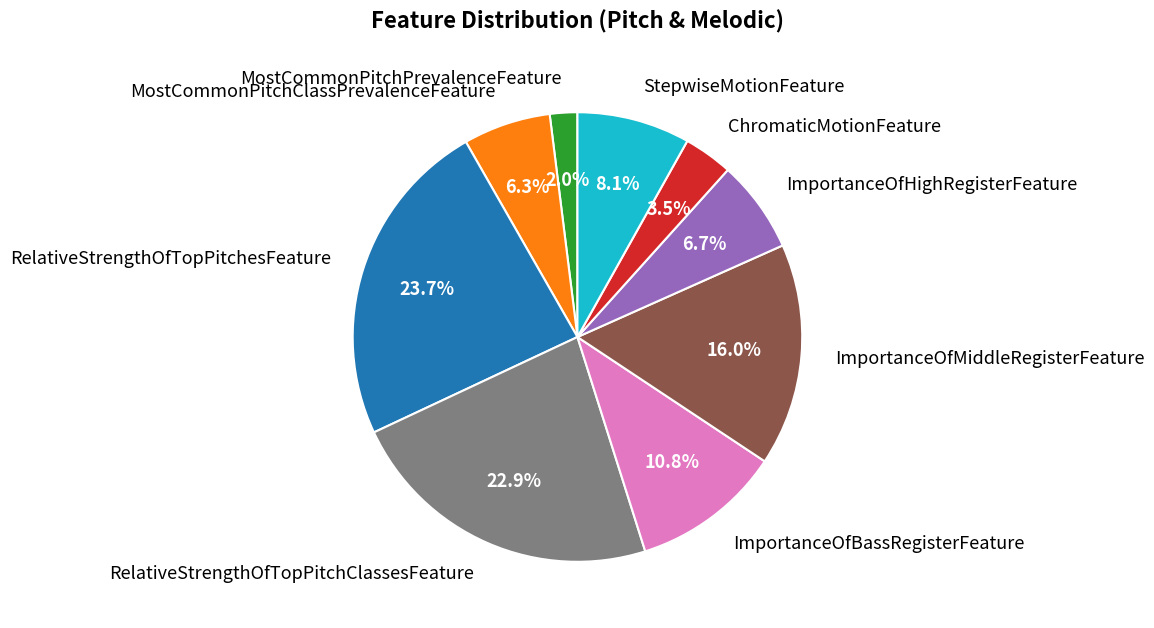

Is there a majority slice in this chart?

No